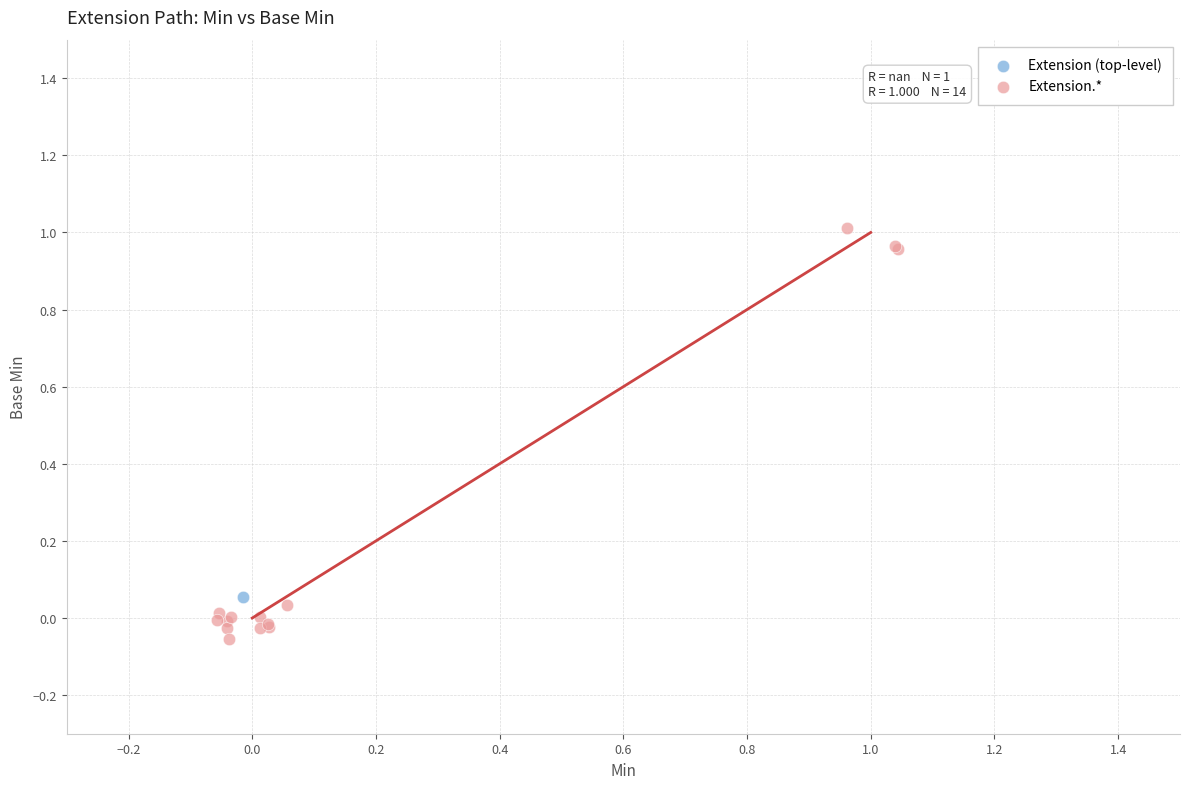

What are all the series names shown in the legend?

Extension (top-level), Extension.*